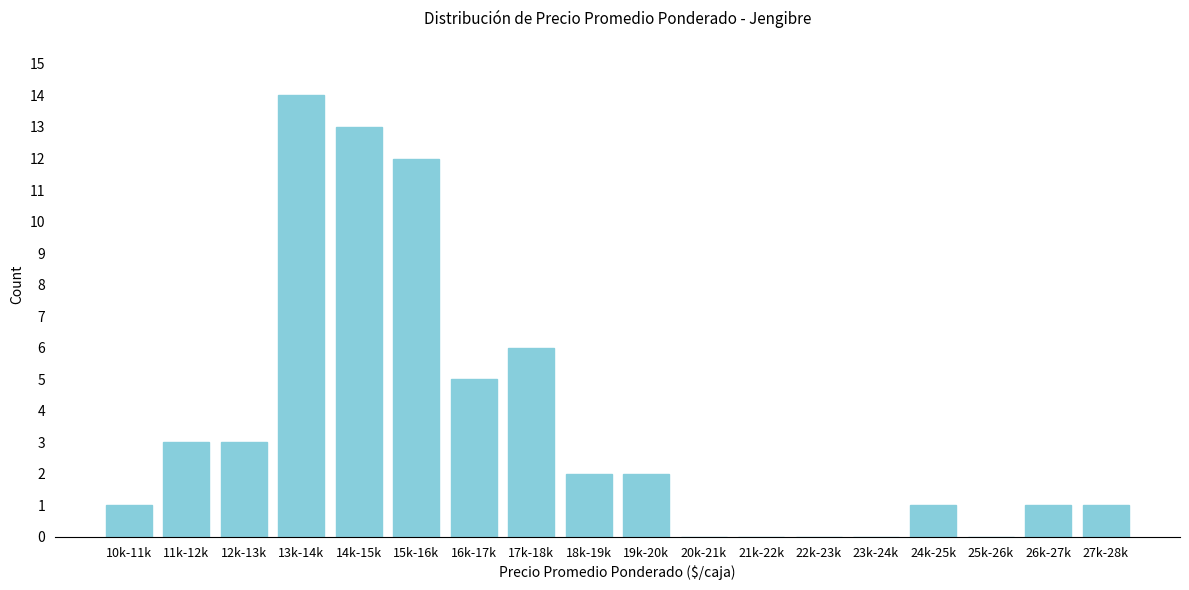

Reading left to right, transcribe all the data shown in this chart.

10k-11k=1	11k-12k=3	12k-13k=3	13k-14k=14	14k-15k=13	15k-16k=12	16k-17k=5	17k-18k=6	18k-19k=2	19k-20k=2	20k-21k=0	21k-22k=0	22k-23k=0	23k-24k=0	24k-25k=1	25k-26k=0	26k-27k=1	27k-28k=1